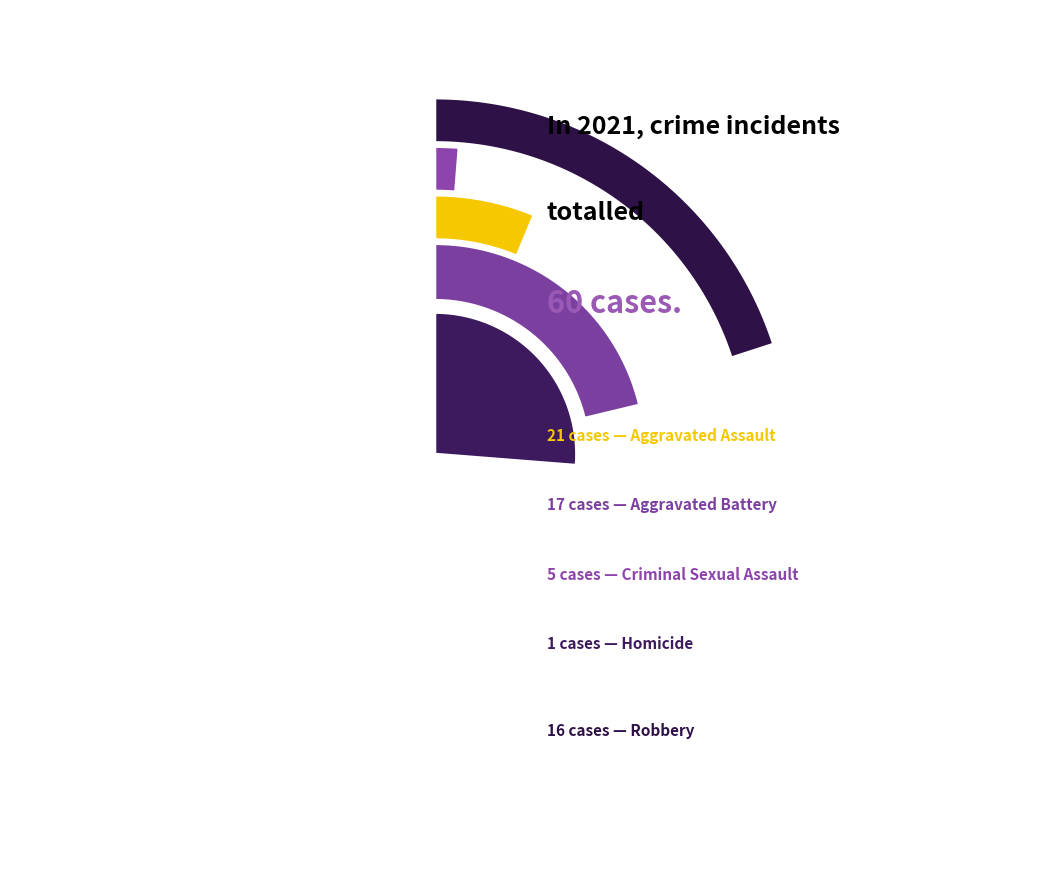

What is the change in value from Aggravated Assault to Criminal Sexual Assault?

-16